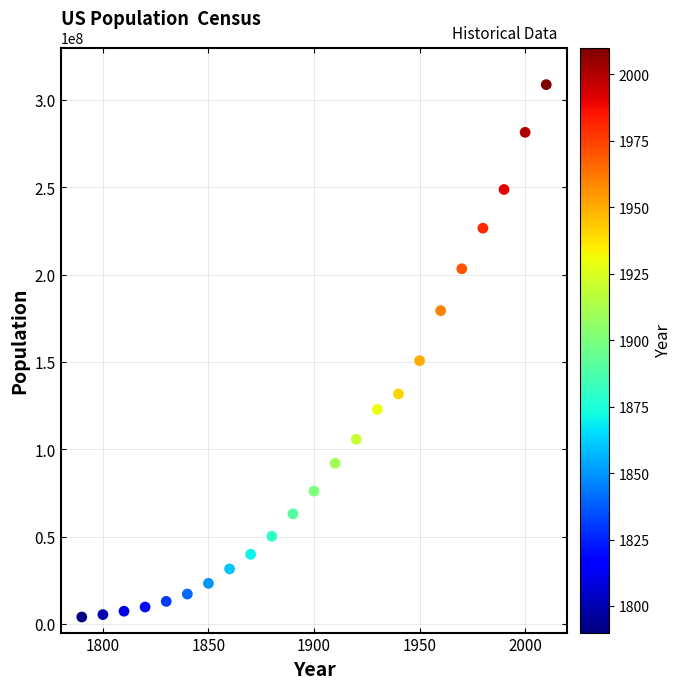

What is the range of X values (max minus min)?

220